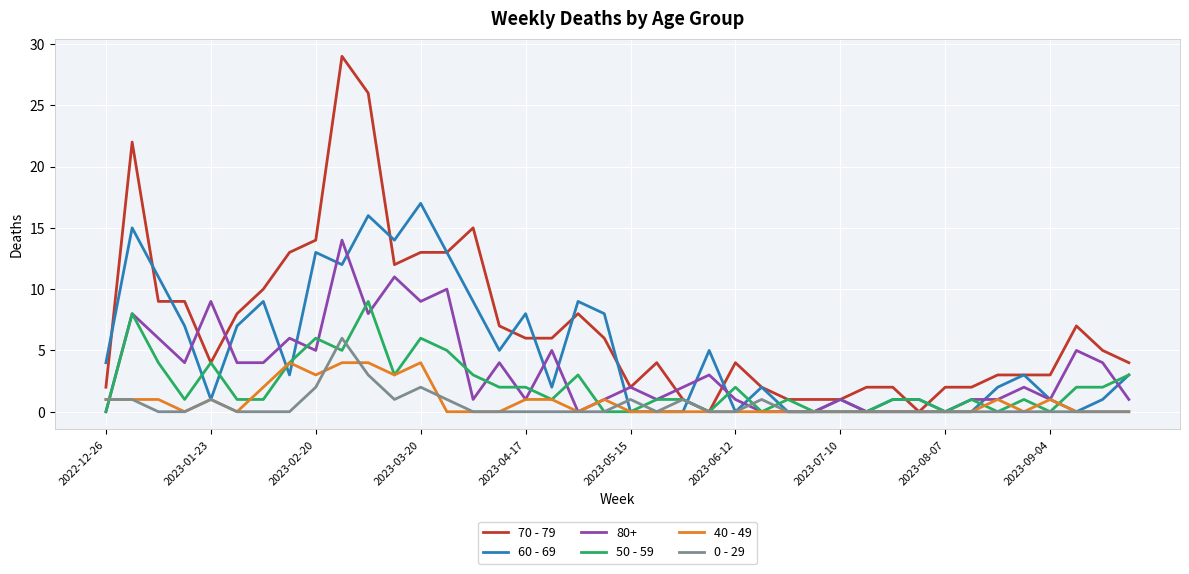

What is the greatest value displayed?

29